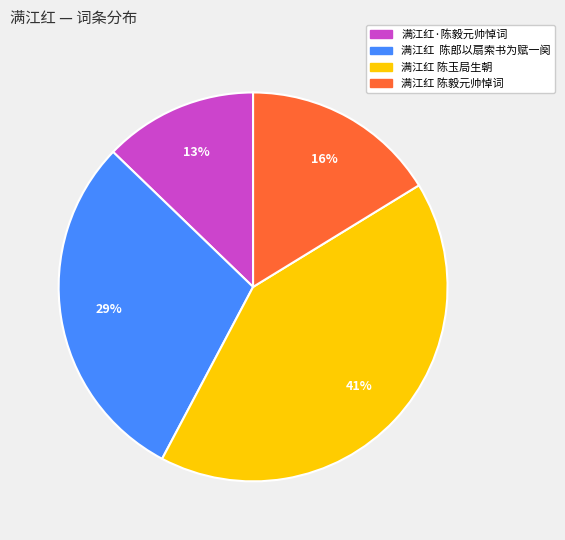

Combined, do 满江红·陈毅元帅悼词 and 满江红 陈郎以扇索书为赋一阕 account for over 50%?

No